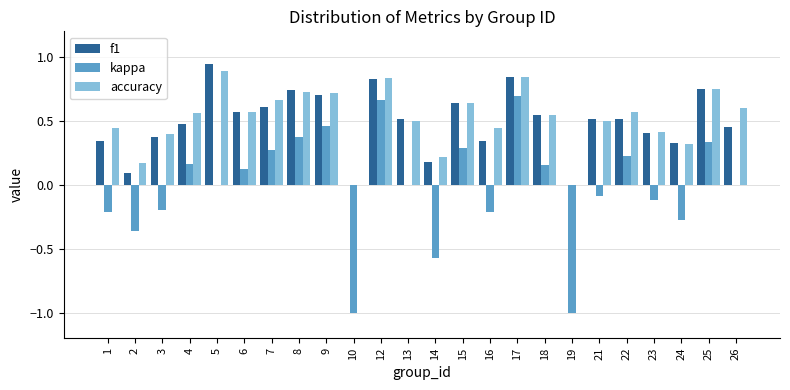

At which label does f1 reach its peak?

5